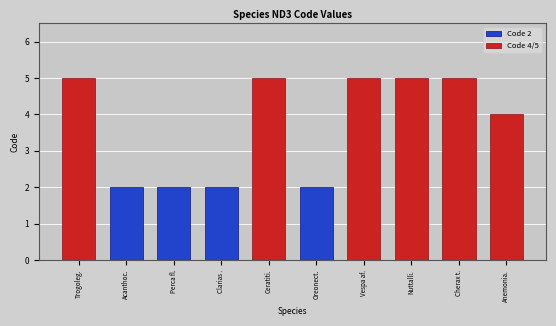

What are all the series names shown in the legend?

Code 2, Code 4/5